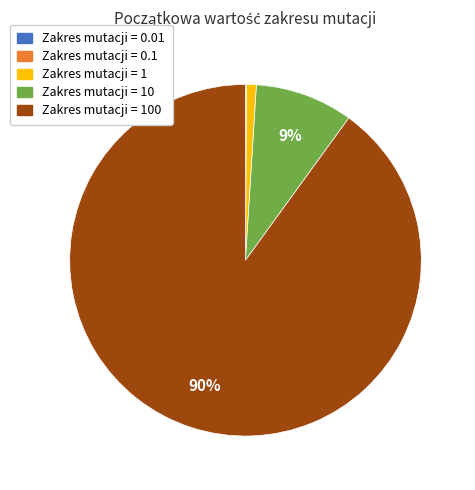

To the nearest percent, what is the difference between the largest and smallest slice percentages?

90%